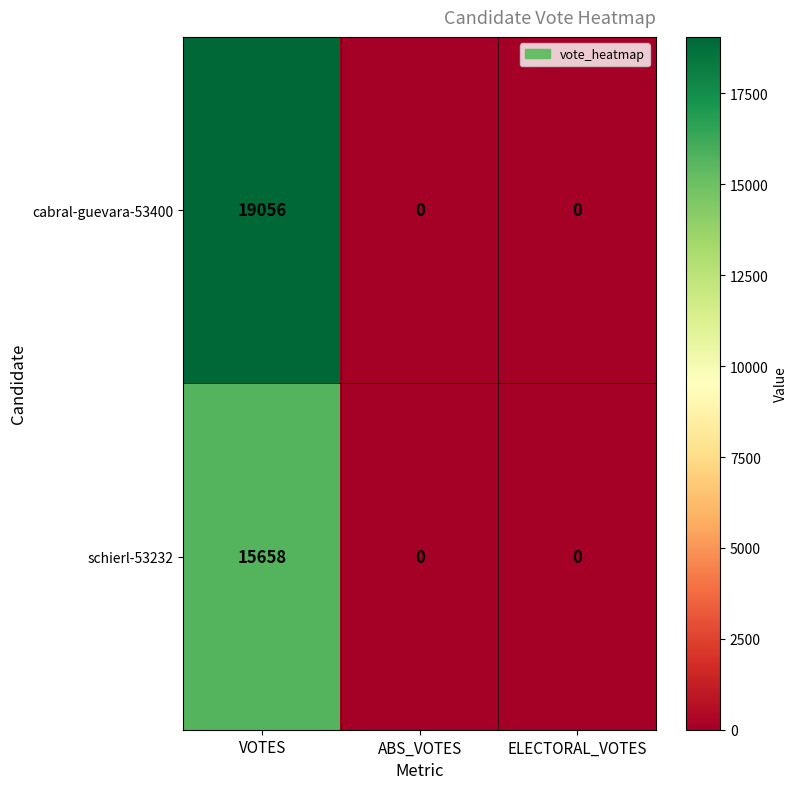

List the series in order of their peak value, lowest first.

schierl-53232, cabral-guevara-53400